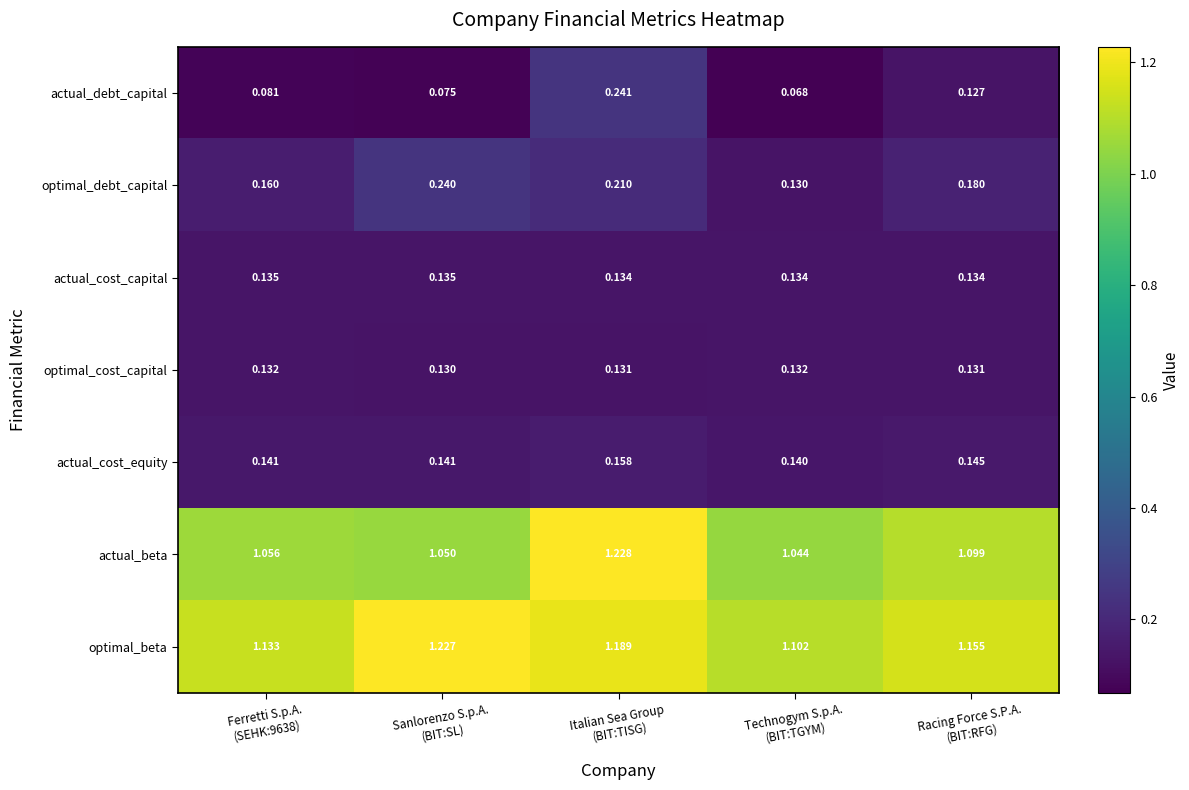

Which series has the largest total across all categories?

optimal_beta